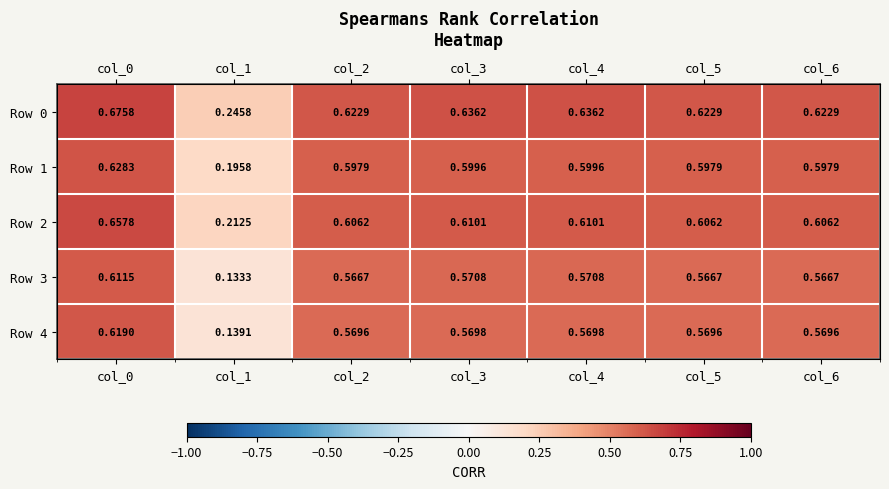

At which category is the sum across all series the highest?

col_0